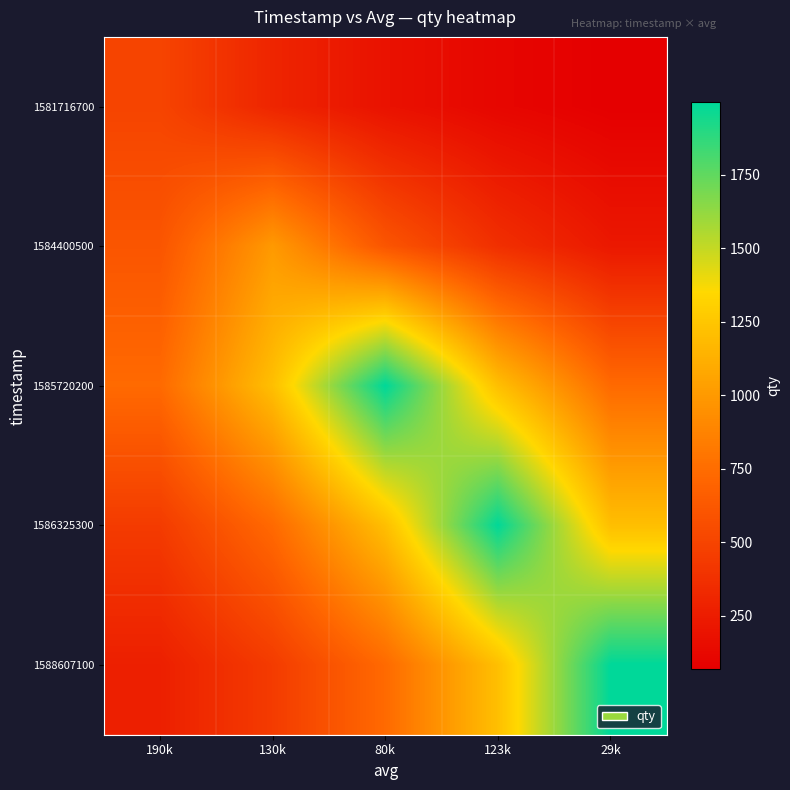

Which label corresponds to the largest value in the chart?

80k